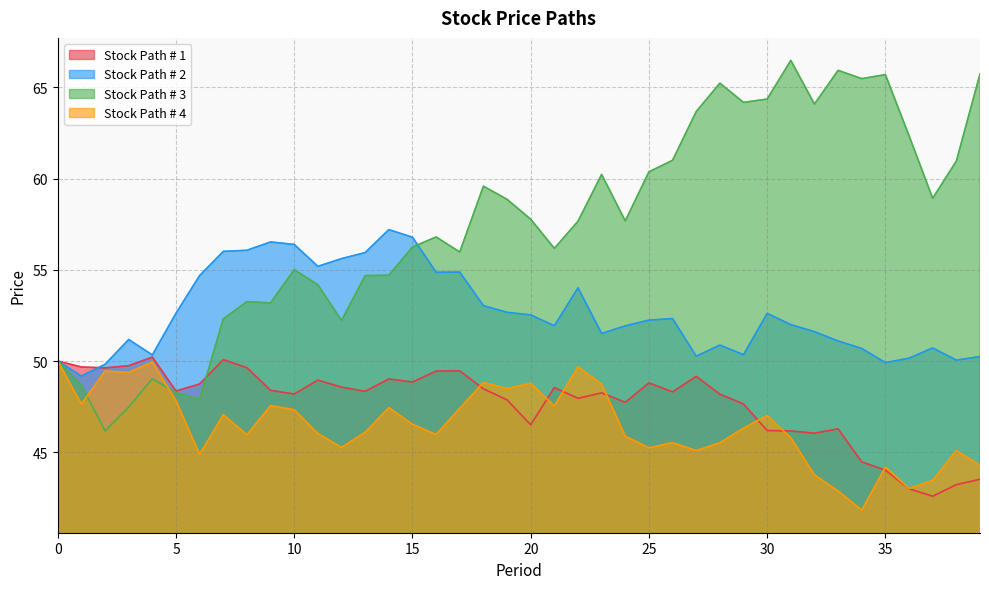

What is the difference between the Stock Path # 1 values at 15 and 1?

0.8